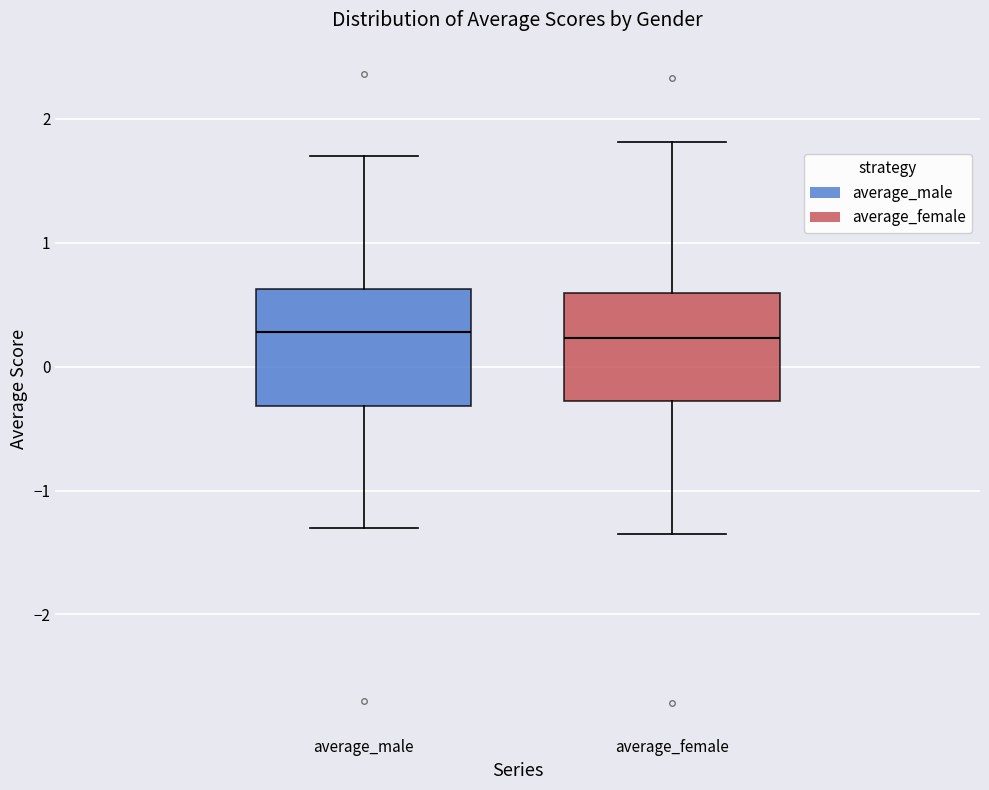

Reading left to right, transcribe this box plot: for each box, give where its median line is, the range the box spans, and where its two whiskers end, as read against the y-axis. The values are not printed on the chart, so give them approximately, as read against the axis.

average_male: median 0.3, box -0.3 to 0.6, whiskers -1.3 to 1.7
average_female: median 0.2, box -0.3 to 0.6, whiskers -1.3 to 1.8